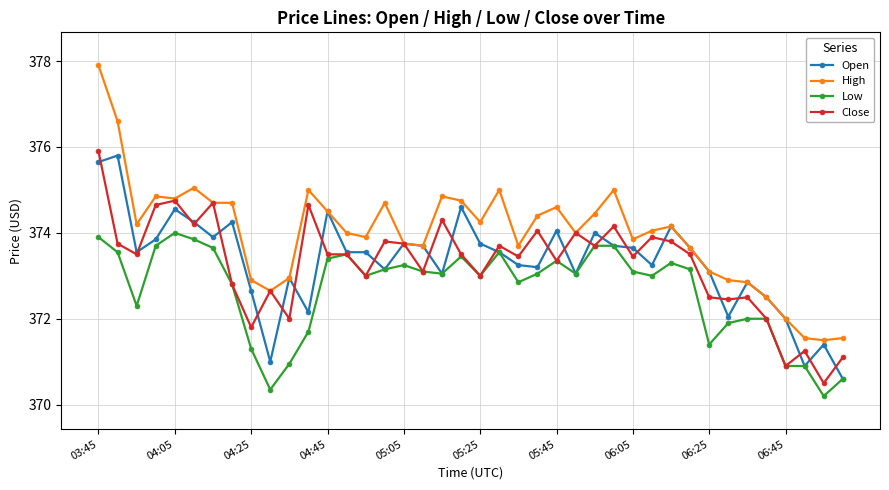

What is the sum of all Close values?

14931.0